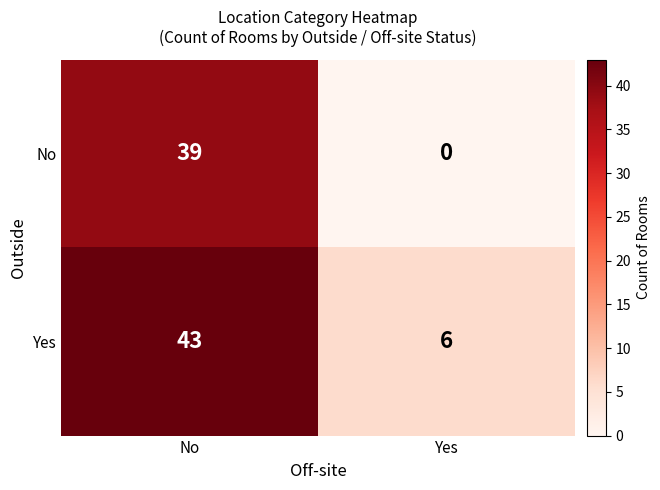

Reading right to left, extract all data points from this chart.

No: 0	39
Yes: 6	43